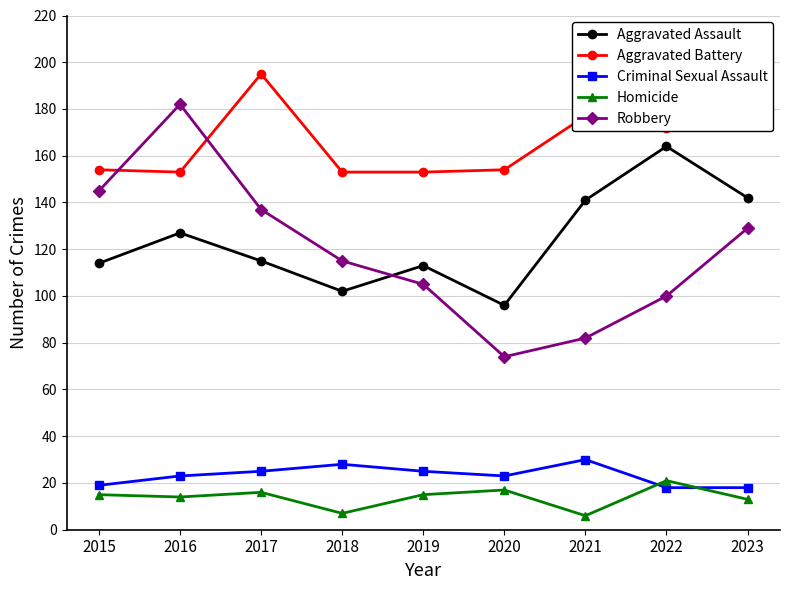

What is the smallest value displayed?

6